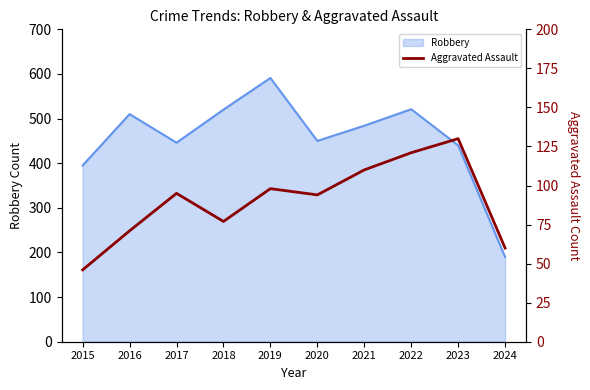

Does the chart display data point markers on the line(s)?

No